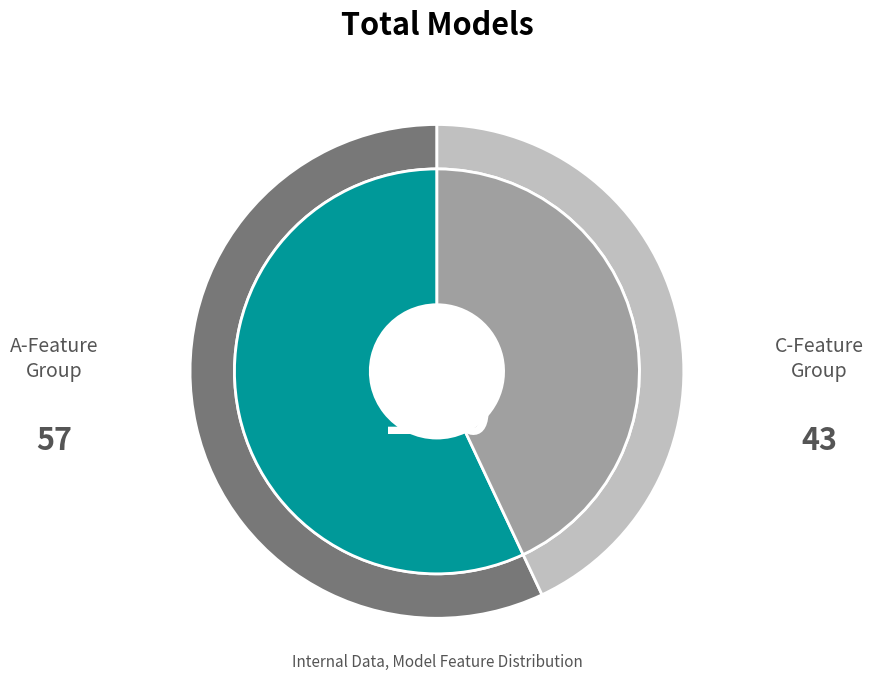

Is there any slice that represents more than half of the pie?

No